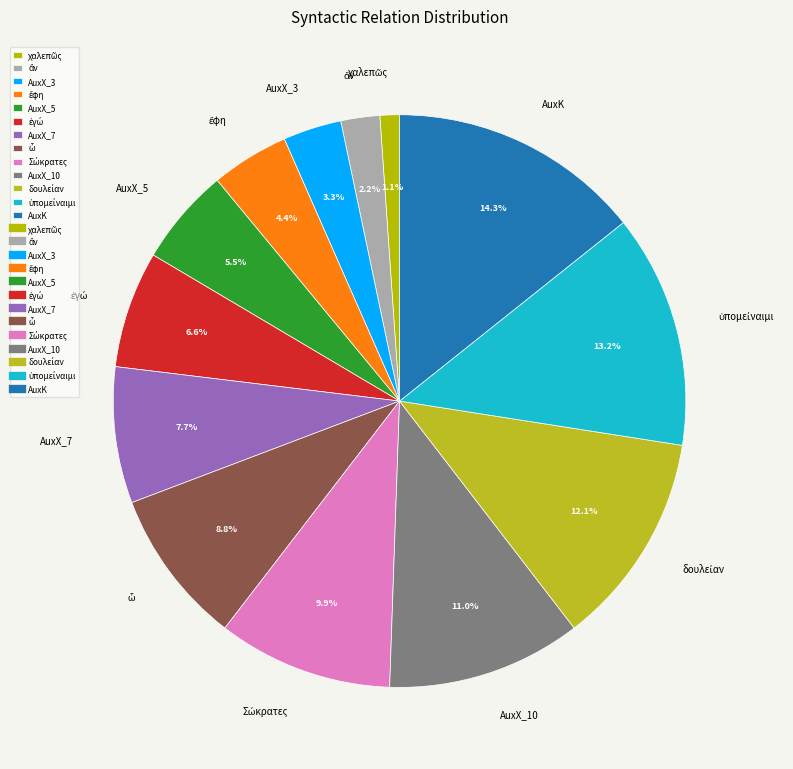

How many slices are in this pie chart?

13